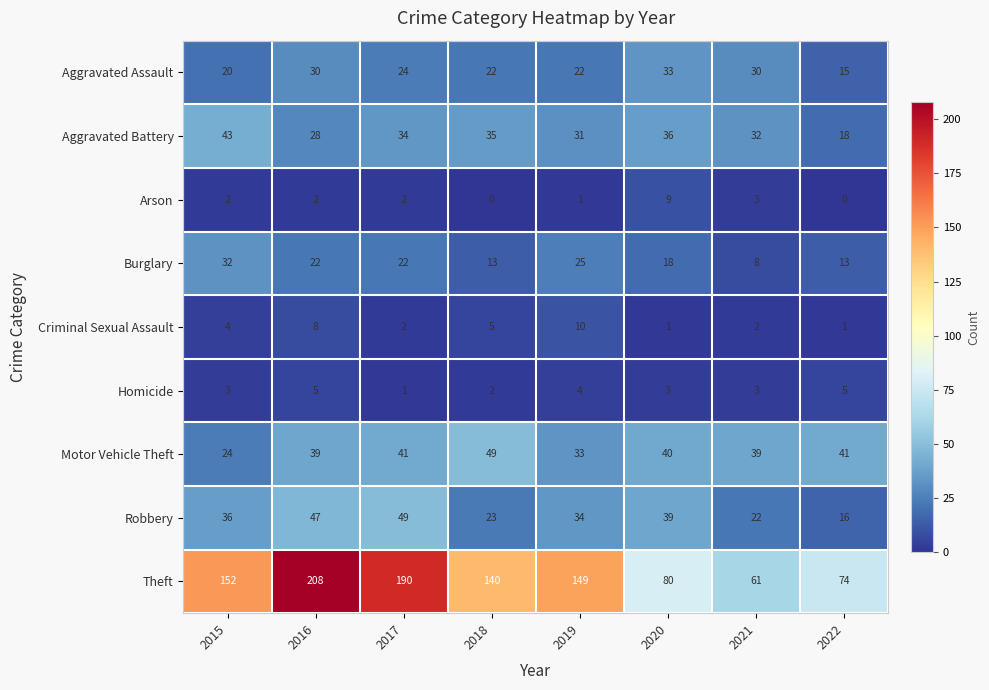

Which series changed the most between 2016 and 2019?

Theft